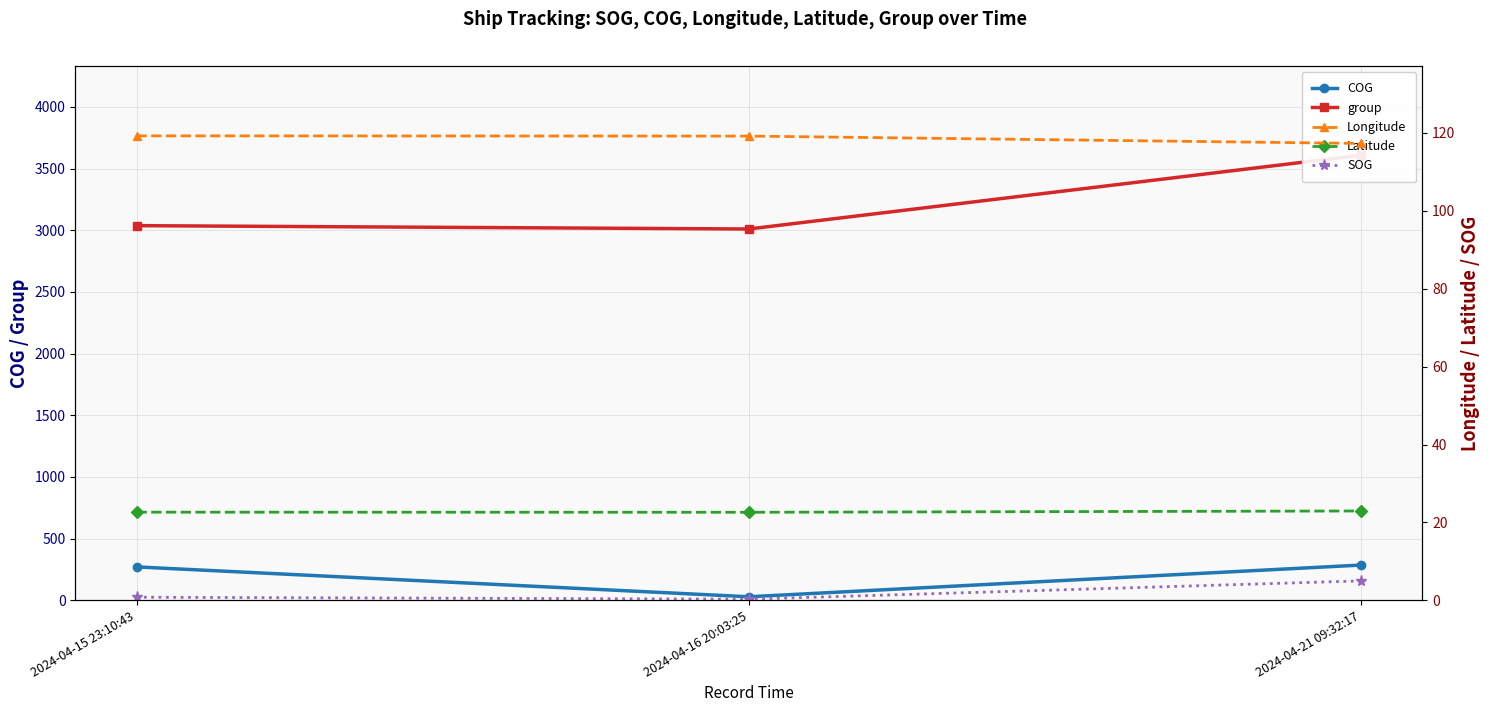

At which category is the sum across all series the highest?

2024-04-21 09:32:17